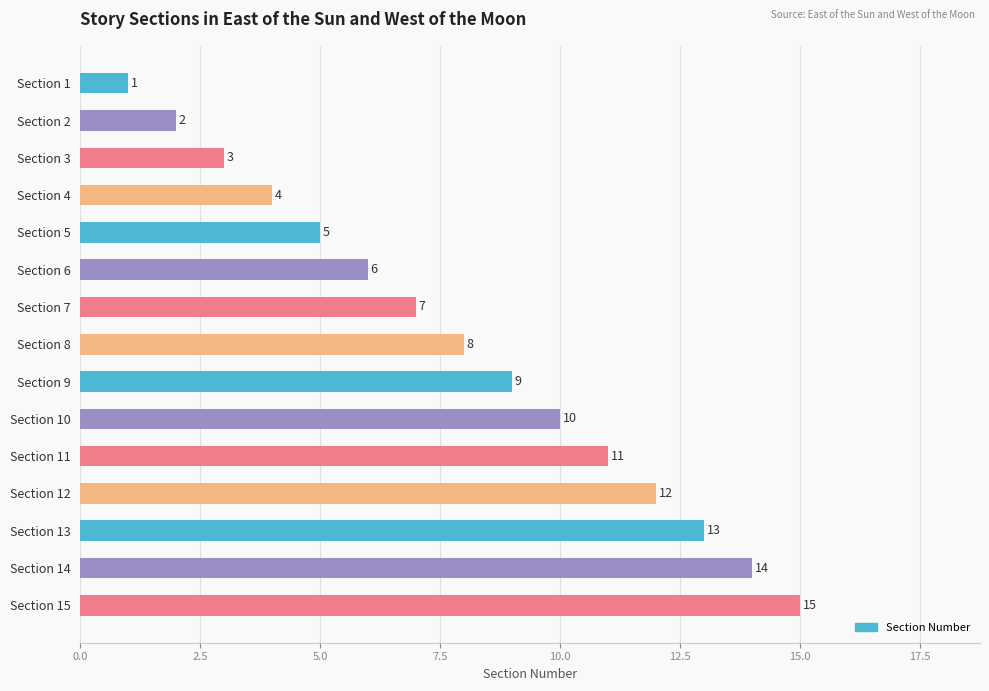

True or false: the data shows 2 at Section 2.

True